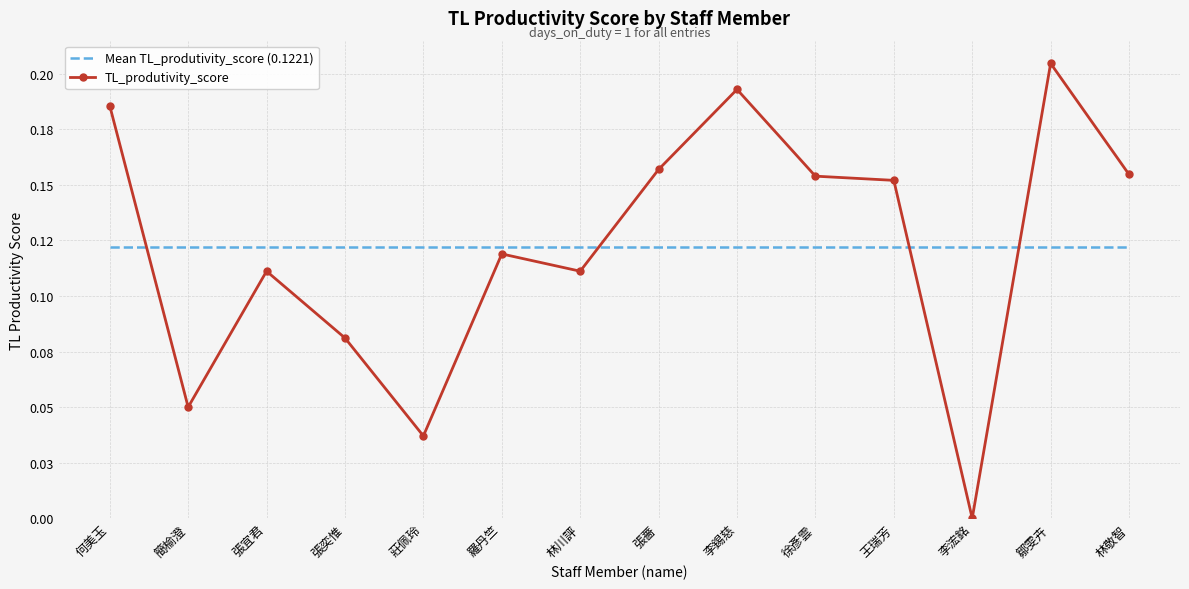

Between which two adjacent categories do TL_produtivity_score and Mean TL_produtivity_score (0.1221) first intersect?

何美玉 and 簡榆澄